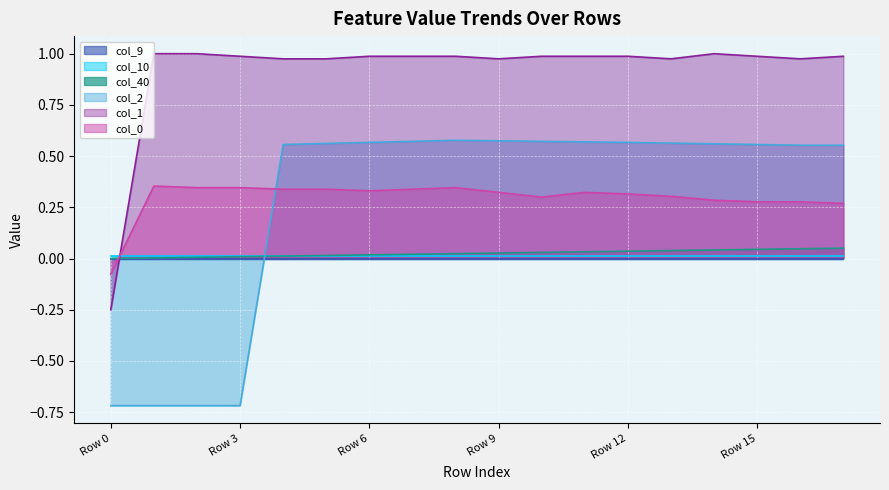

At which label does col_2 reach its minimum?

Row 0